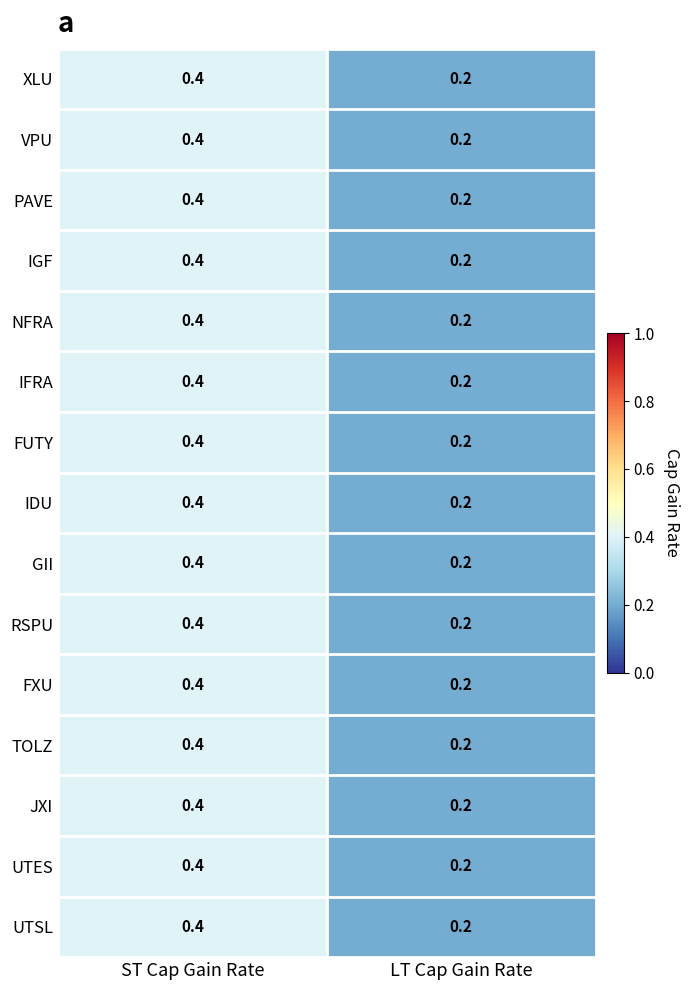

What is the sum of the NFRA values at LT Cap Gain Rate and ST Cap Gain Rate?

0.6